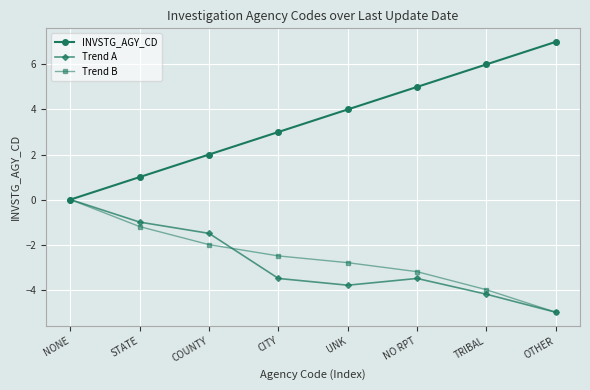

The value of Trend A at NONE is 0.0. True or false?

True